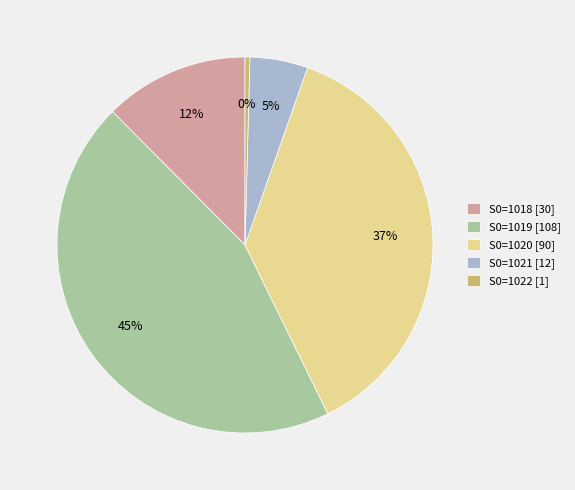

Between S0=1021 [12] and S0=1020 [90], which is larger?

S0=1020 [90]